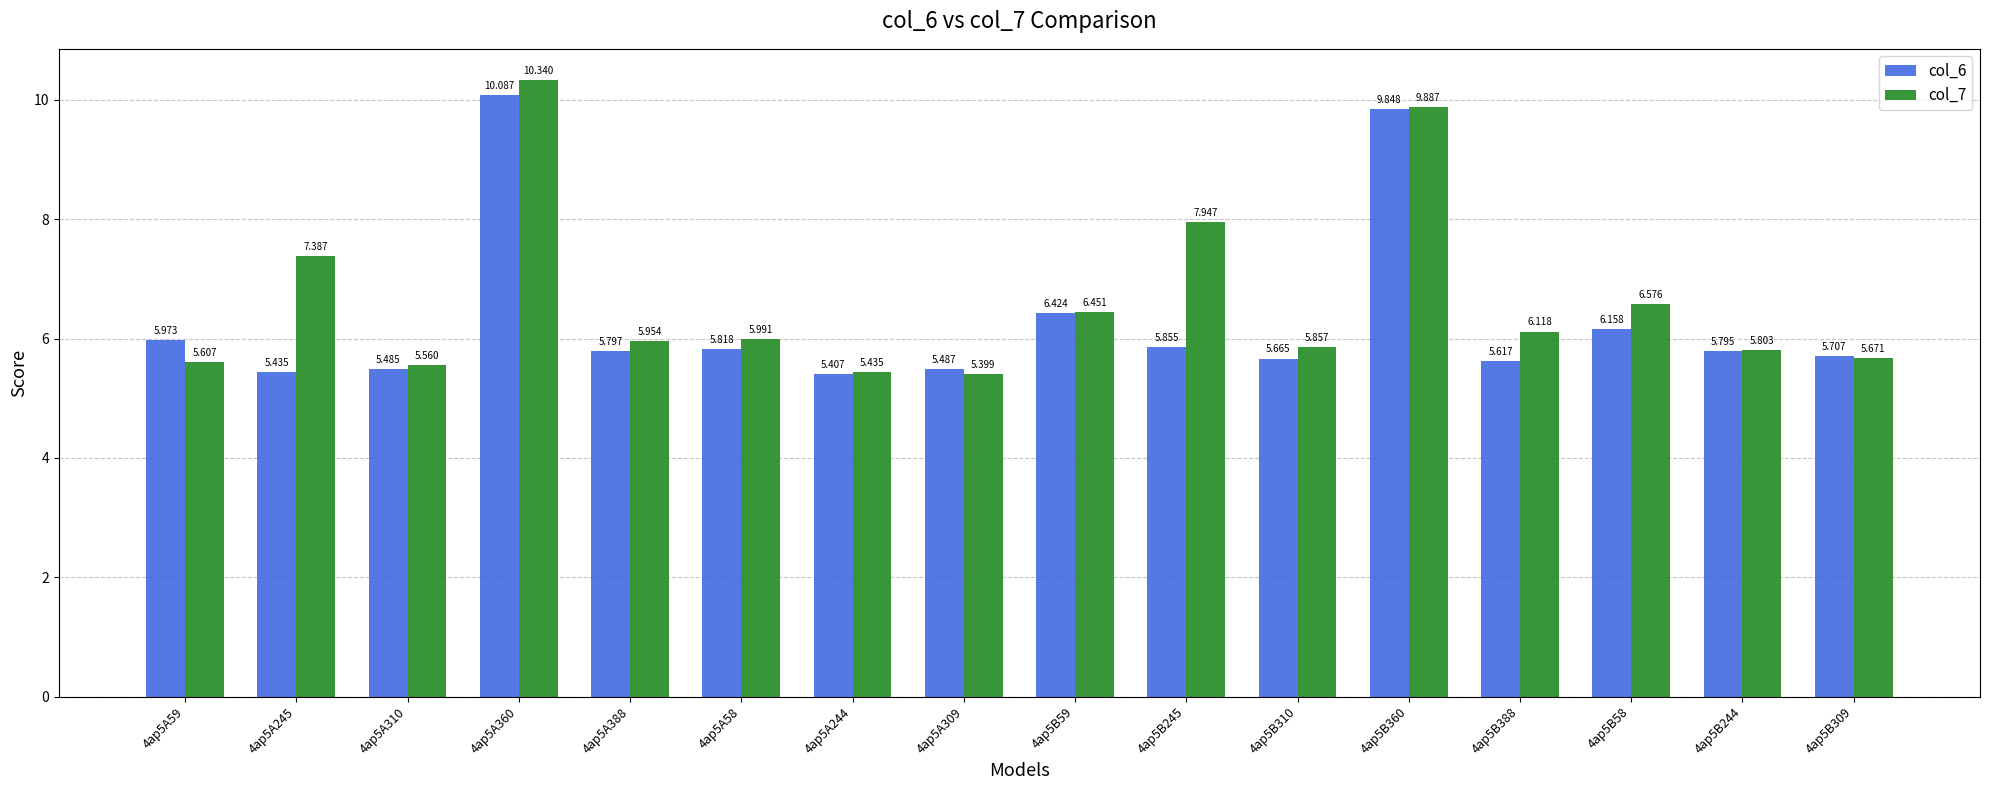

Is the value of col_6 at 4ap5B388 greater than the value of col_7 at 4ap5A244?

Yes